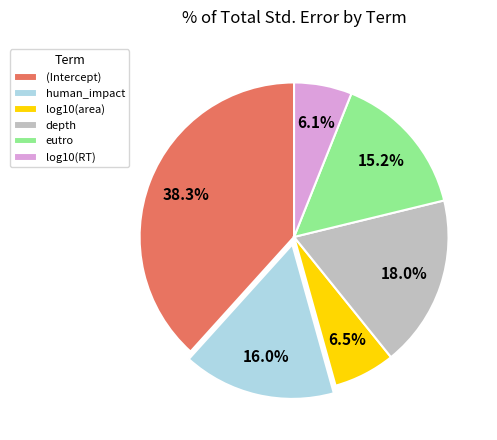

Does eutro represent more than half of the total?

No